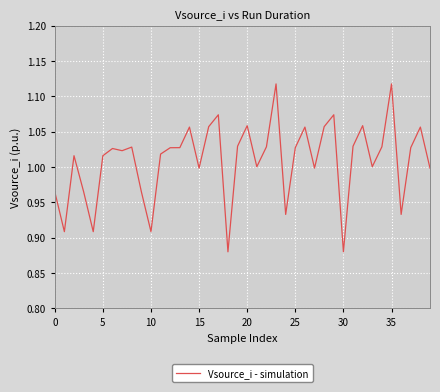

How many points are lower than both their immediate neighbors (excluding endpoints)?

12